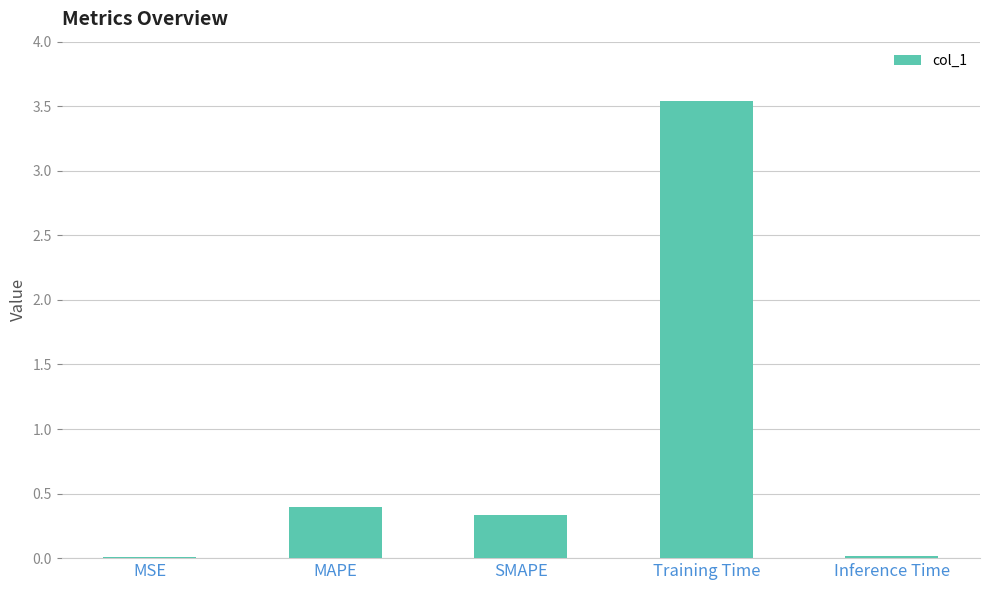

Is it true that the value at Training Time is 1.9?

False